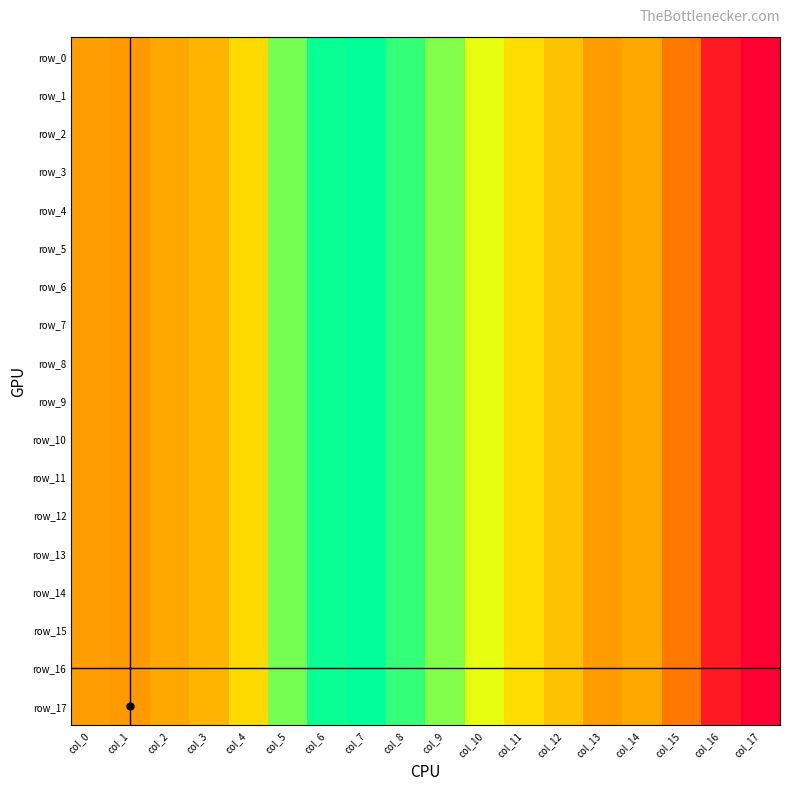

Which has a higher value, col_3 or col_7?

col_7